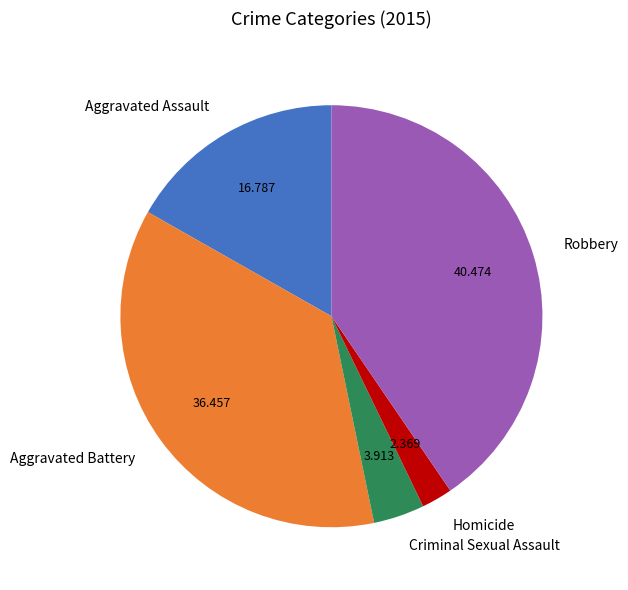

What is the largest slice in the pie chart?

Robbery